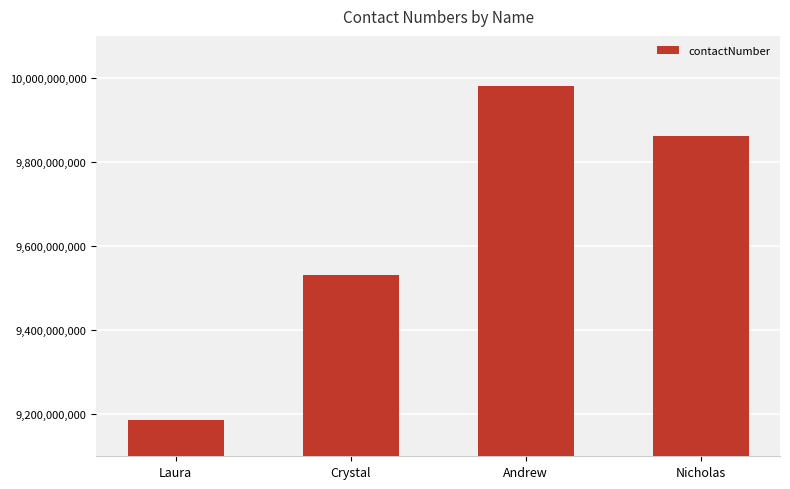

What is the minimum value shown in the chart?

9187027529